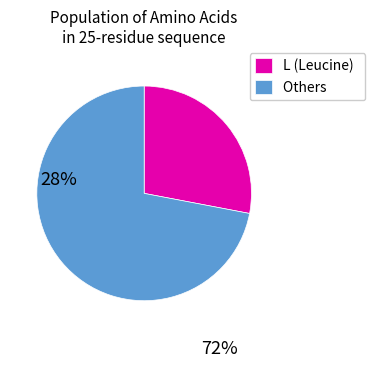

Is Others the majority of the pie?

Yes